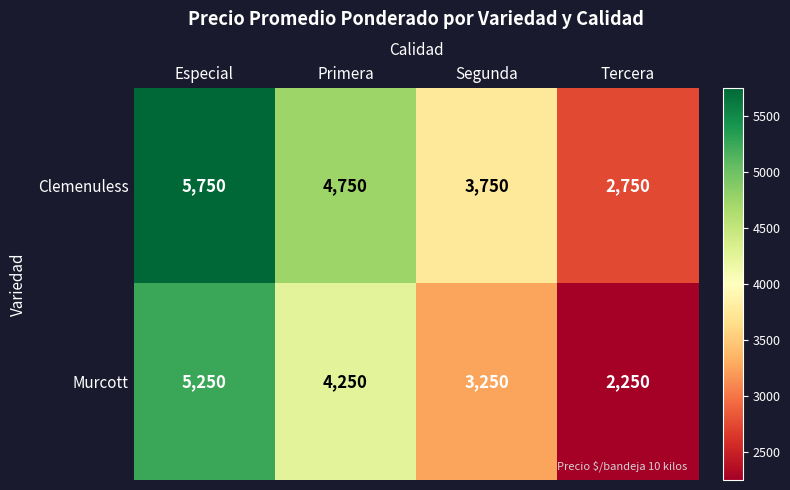

List the series in order of their overall mean, highest first.

Clemenuless, Murcott